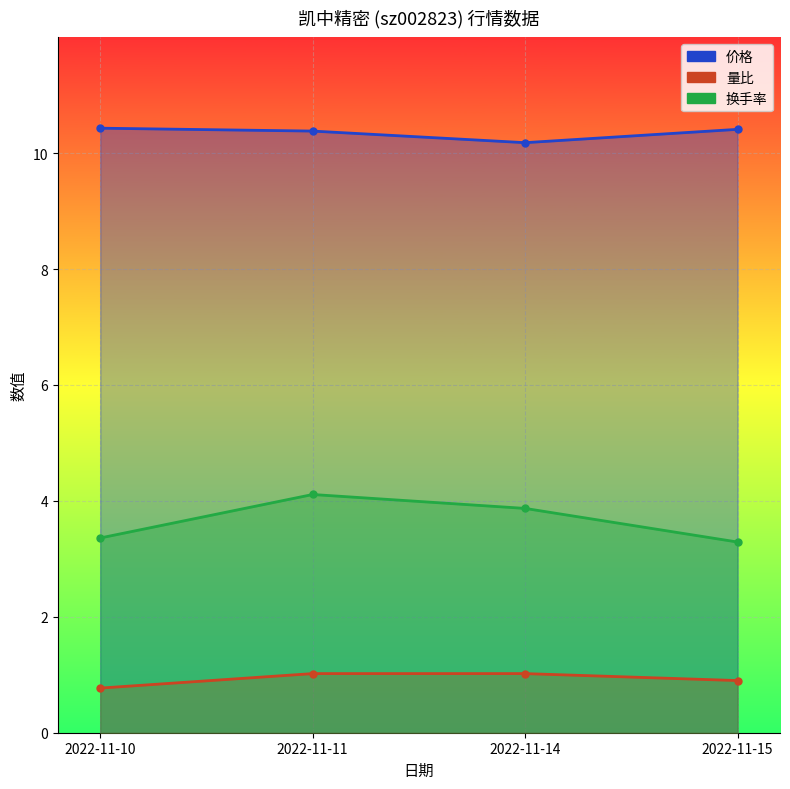

Reading left to right, transcribe all the data shown in this chart.

价格: 2022-11-10=10.4	2022-11-11=10.4	2022-11-14=10.2	2022-11-15=10.4
量比: 2022-11-10=0.8	2022-11-11=1.0	2022-11-14=1.0	2022-11-15=0.9
换手率: 2022-11-10=3.4	2022-11-11=4.1	2022-11-14=3.9	2022-11-15=3.3